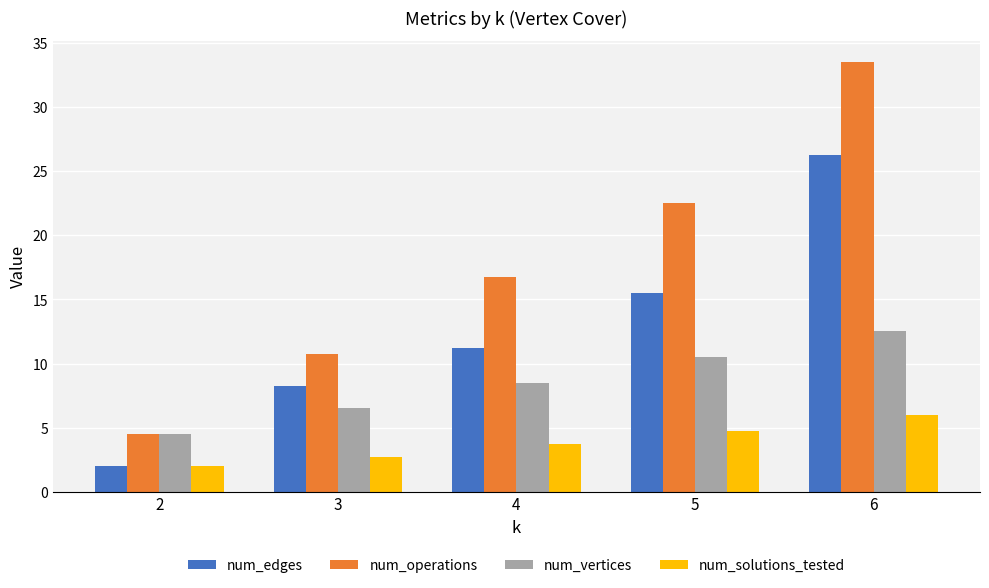

Between 3 and 5, which series saw the biggest shift?

num_operations